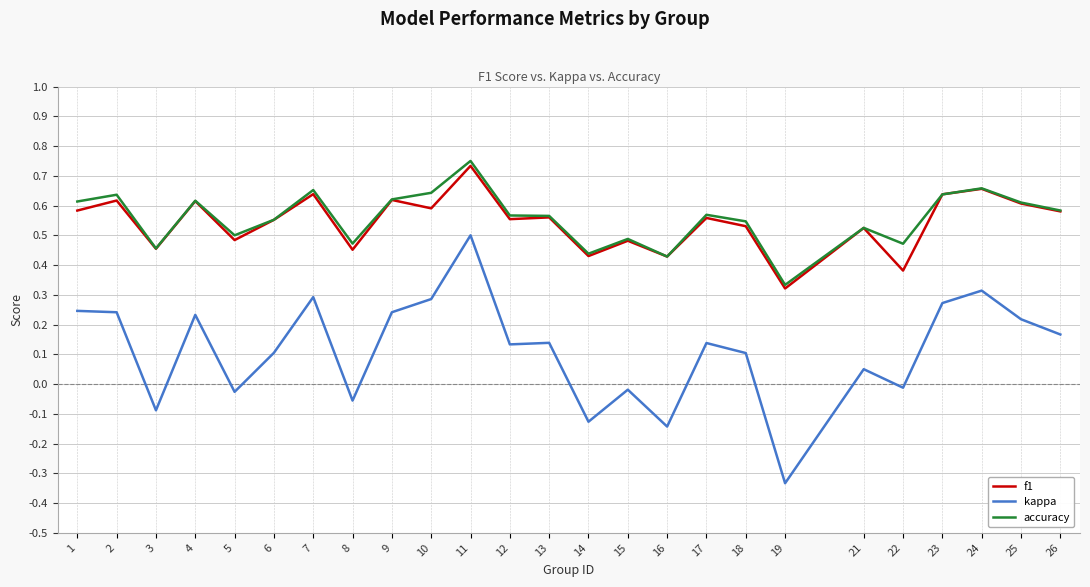

Which category has the lowest value across all series?

19